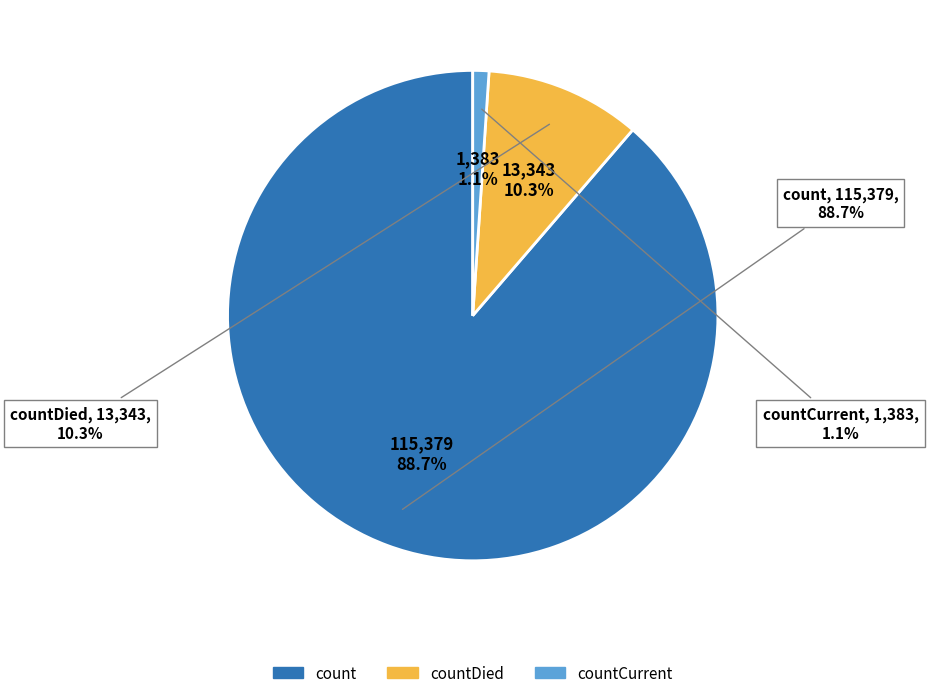

What percentage is the countDied slice, to the nearest percent?

10%